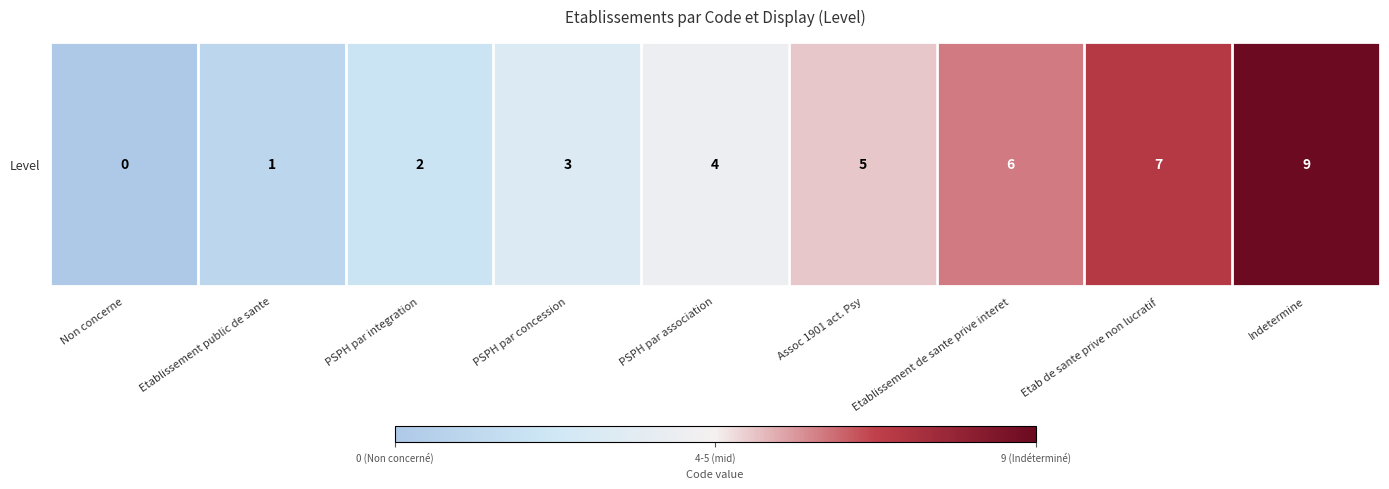

How many values are between 2 and 6?

5